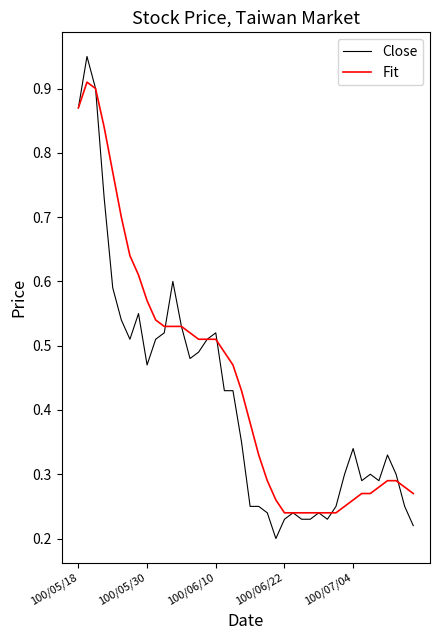

Which series has the largest range (max minus min)?

Close